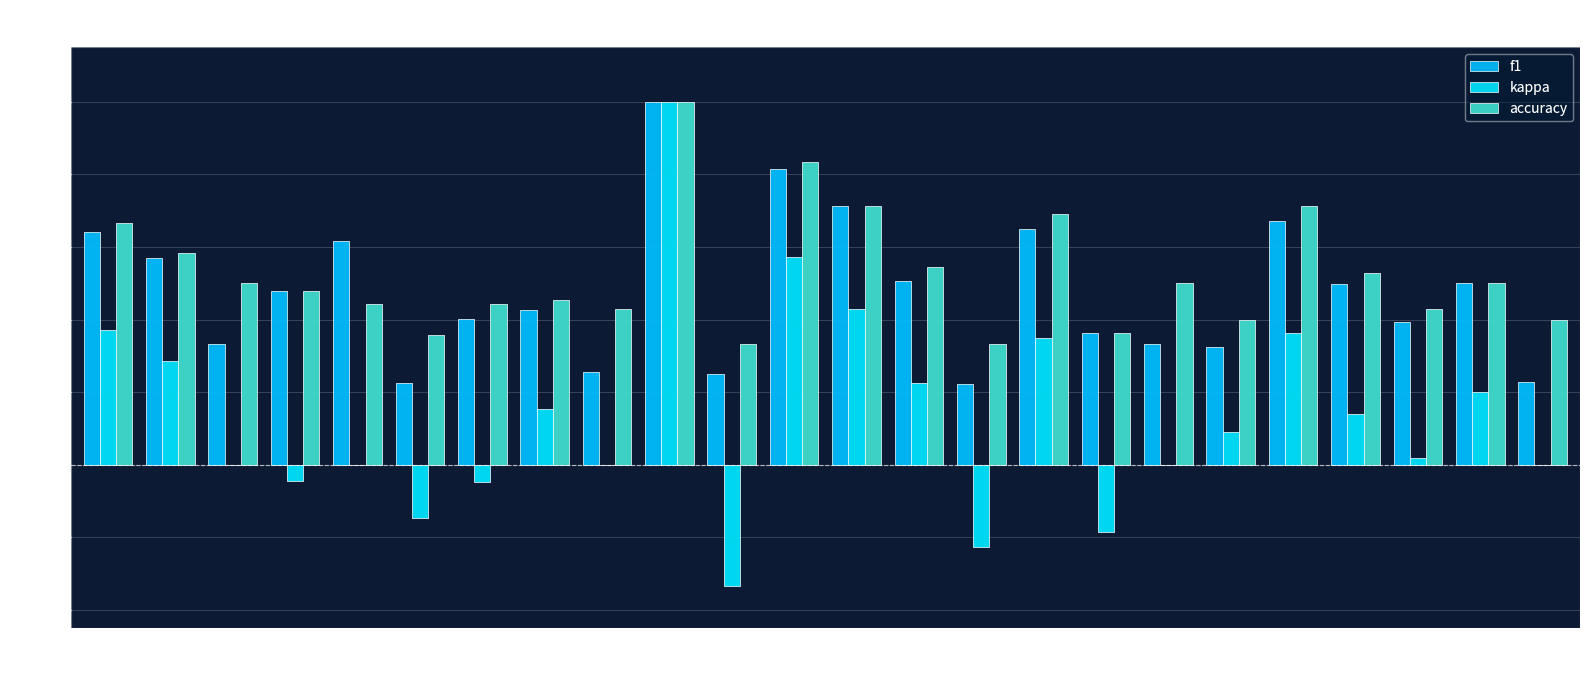

Reading right to left, what are all the values shown in this chart?

f1: 26=0.2	25=0.5	24=0.4	23=0.5	22=0.7	21=0.3	19=0.3	18=0.4	17=0.6	16=0.2	15=0.5	14=0.7	13=0.8	12=0.2	10=1.0	9=0.3	8=0.4	7=0.4	6=0.2	5=0.6	4=0.5	3=0.3	2=0.6	1=0.6
kappa: 26=0.0	25=0.2	24=0.0	23=0.1	22=0.4	21=0.1	19=0.0	18=-0.2	17=0.3	16=-0.2	15=0.2	14=0.4	13=0.6	12=-0.3	10=1.0	9=0.0	8=0.2	7=-0.0	6=-0.1	5=0.0	4=-0.0	3=0.0	2=0.3	1=0.4
accuracy: 26=0.4	25=0.5	24=0.4	23=0.5	22=0.7	21=0.4	19=0.5	18=0.4	17=0.7	16=0.3	15=0.5	14=0.7	13=0.8	12=0.3	10=1.0	9=0.4	8=0.5	7=0.4	6=0.4	5=0.4	4=0.5	3=0.5	2=0.6	1=0.7